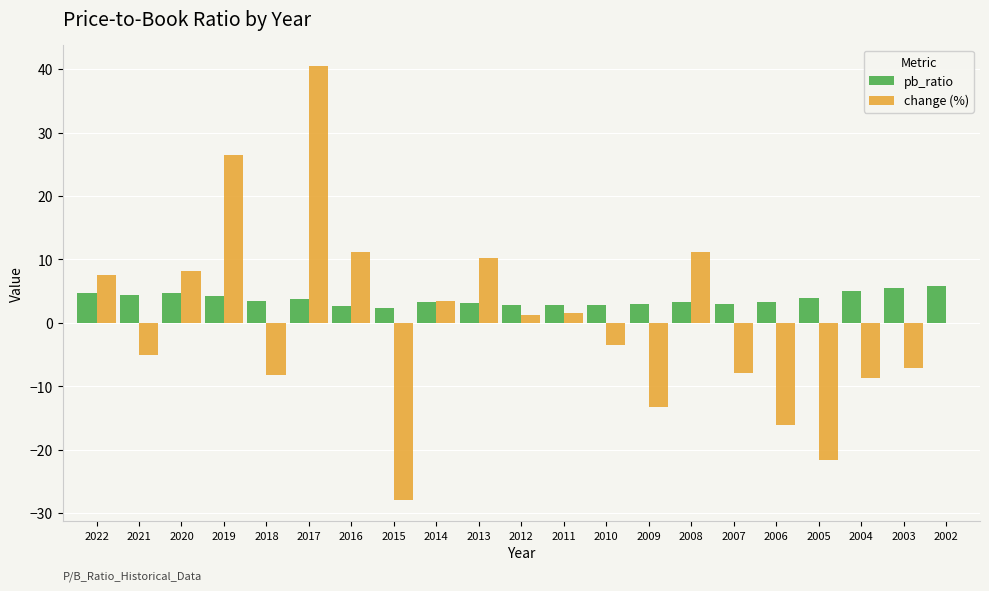

Is it true that pb_ratio equals 0.7 at 2008?

False